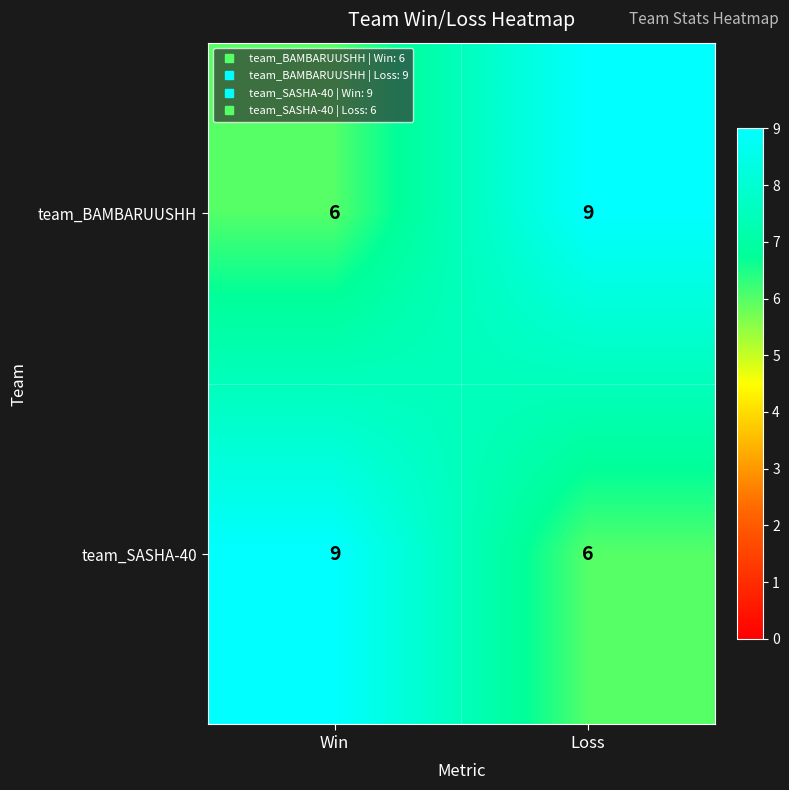

What is the difference between the team_SASHA-40 values at Win and Loss?

3